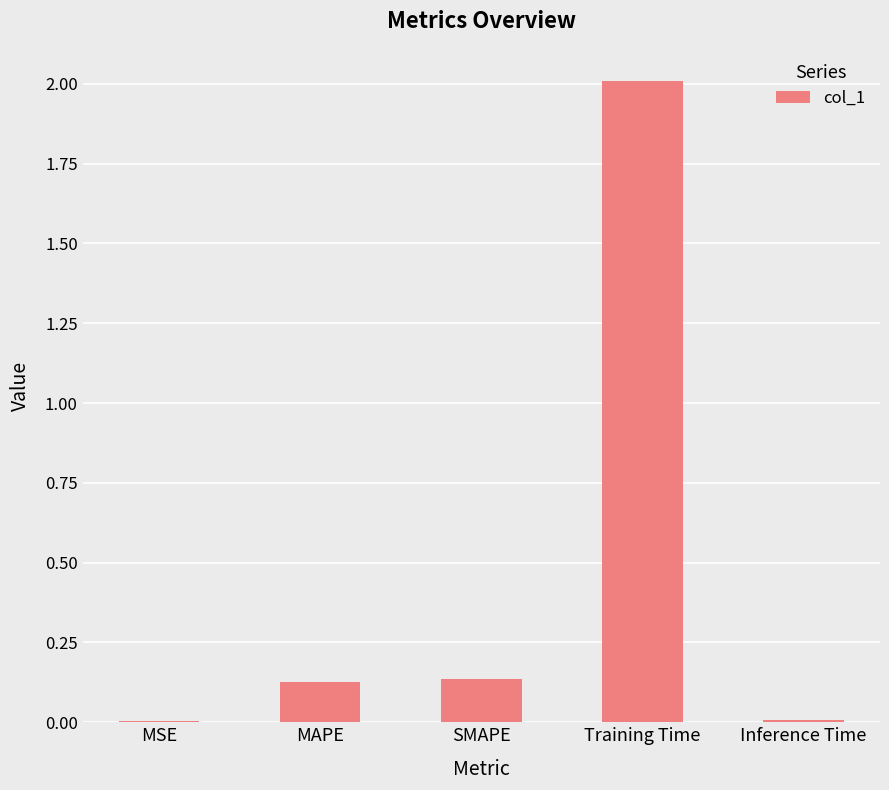

What is the sum of all values?

2.3